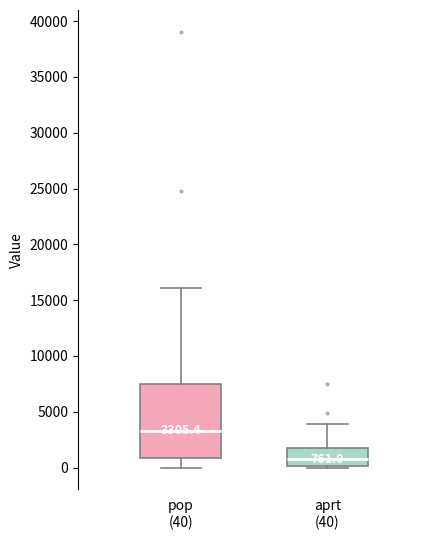

Which box's median line is the highest?

pop (40)